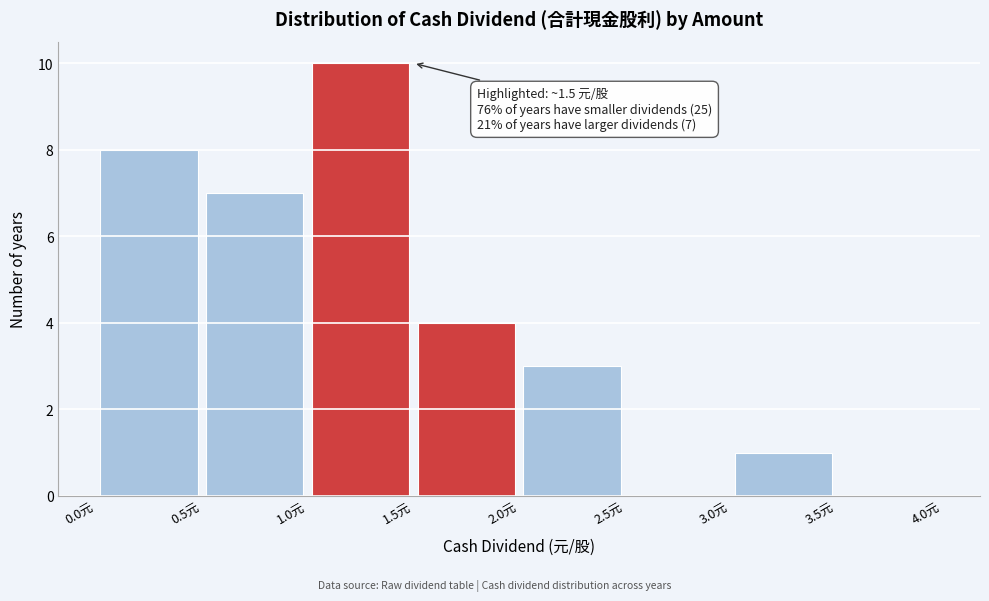

Over which range of the x-axis is the bar tallest?

1.0 to 1.5